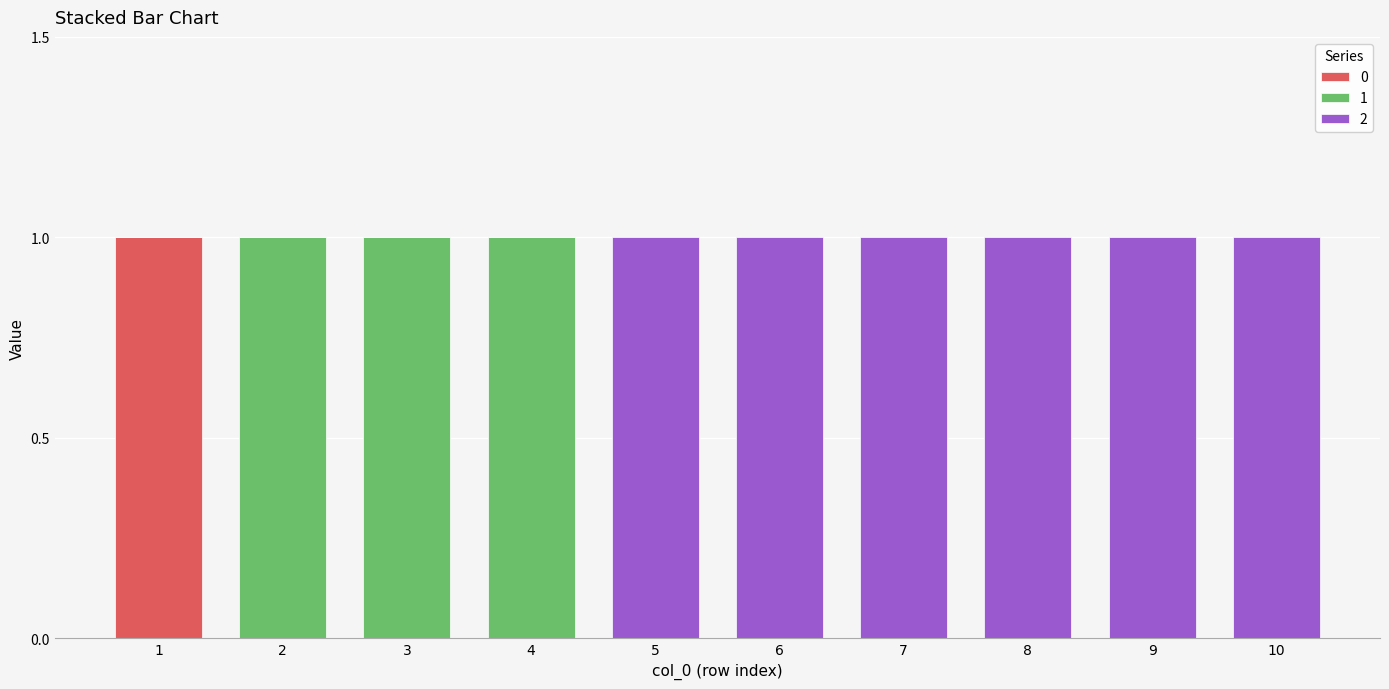

What is the total value across all series at 4?

1